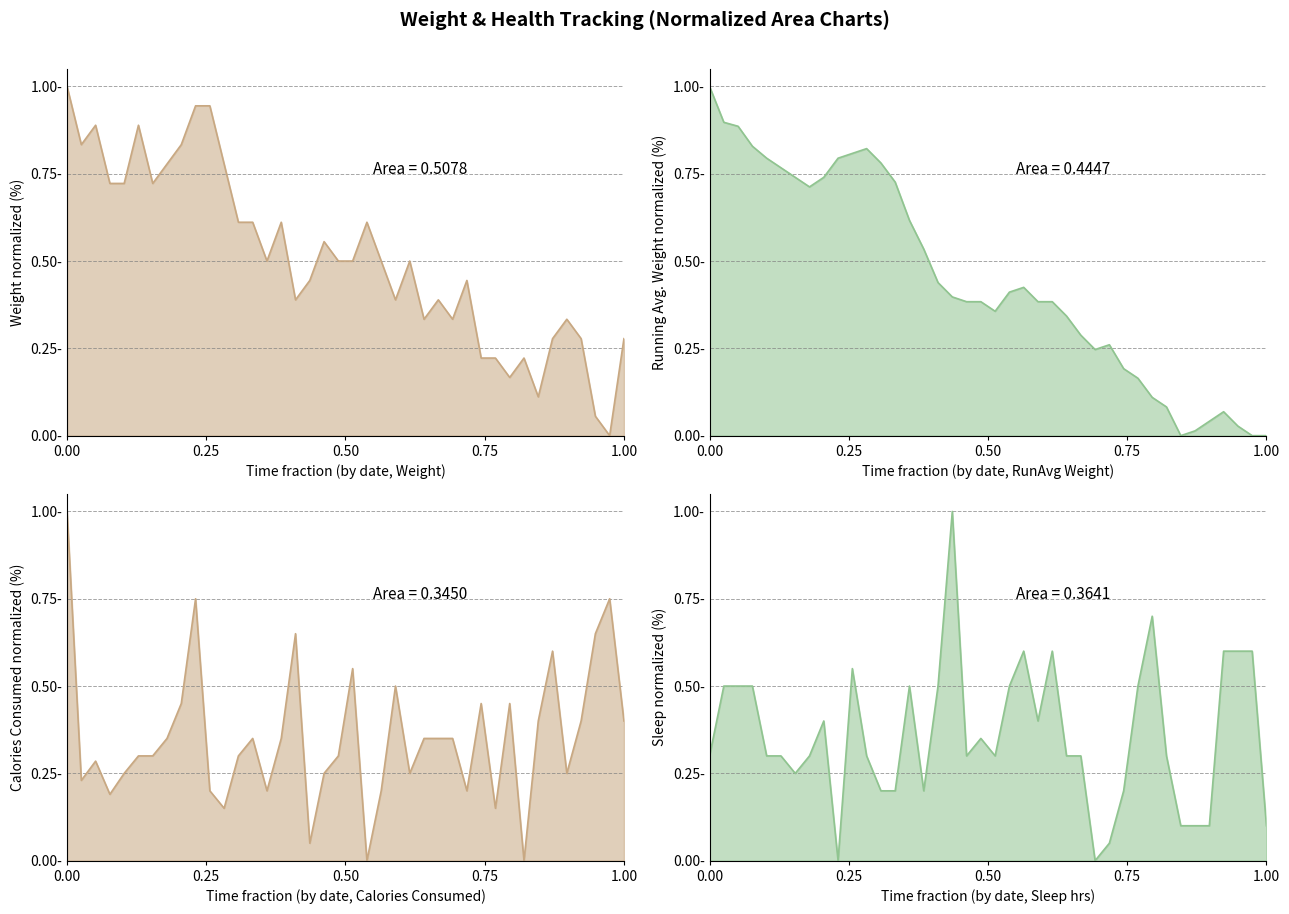

Where is Weight (lbs) nearest to the value 0?

2019-04-28